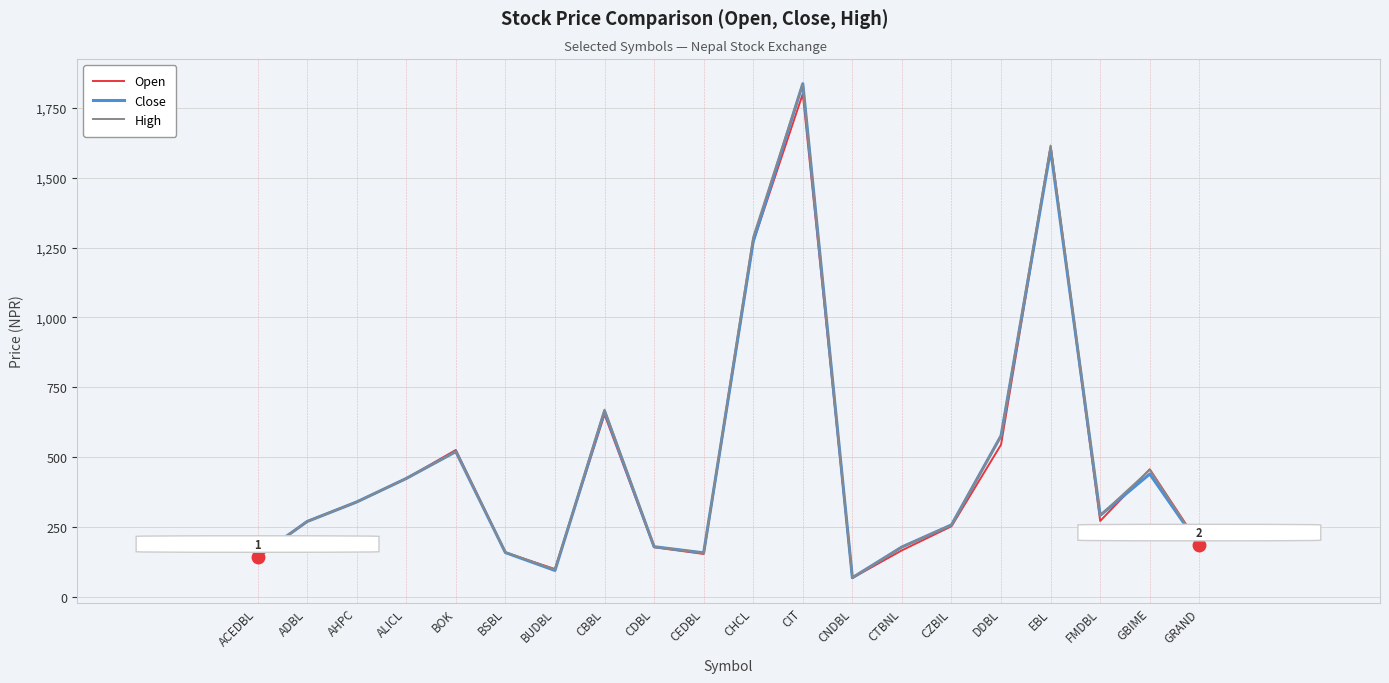

True or false: High has a value of 427 at FMDBL.

False